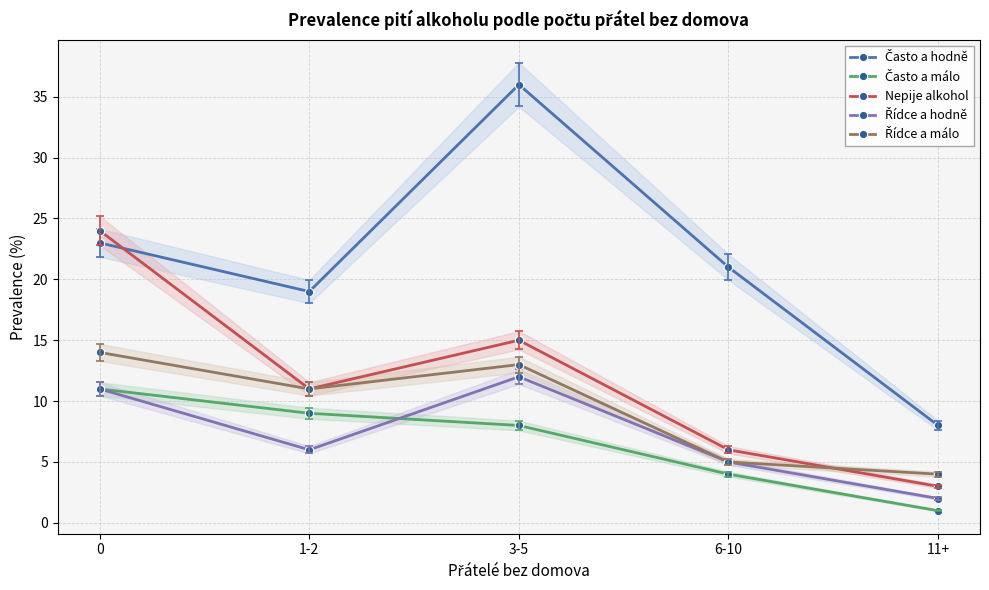

In Nepije alkohol, how many points are lower than both neighbors (excluding endpoints)?

1